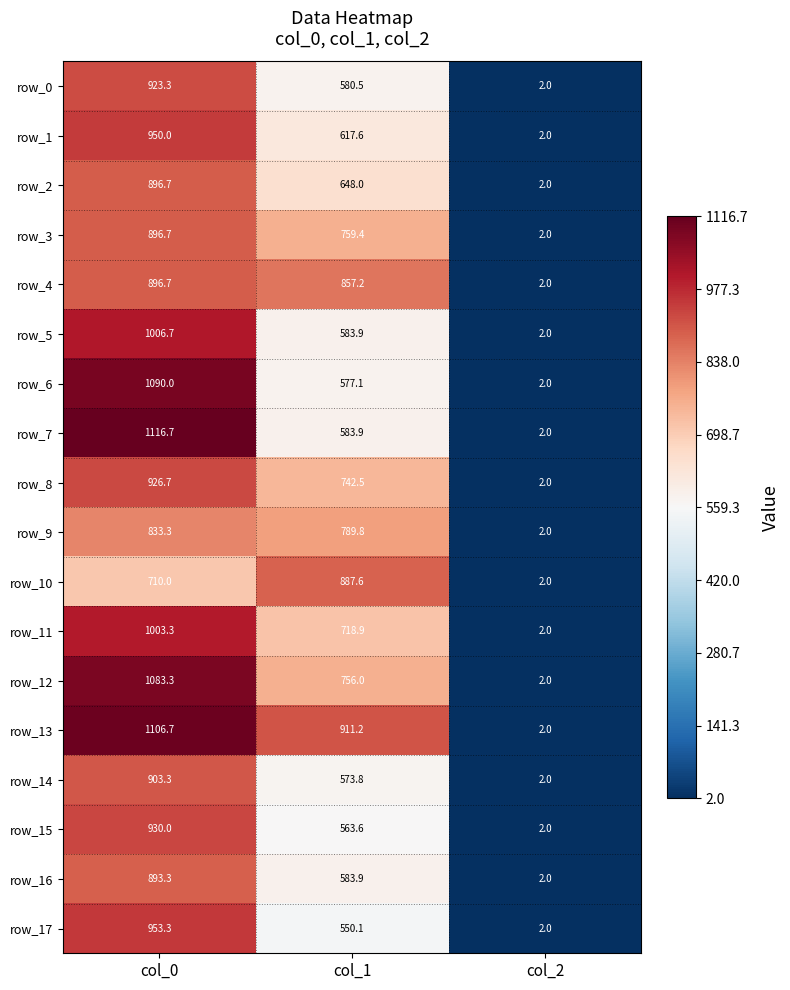

How many data points in row_15 are less than 563?

1